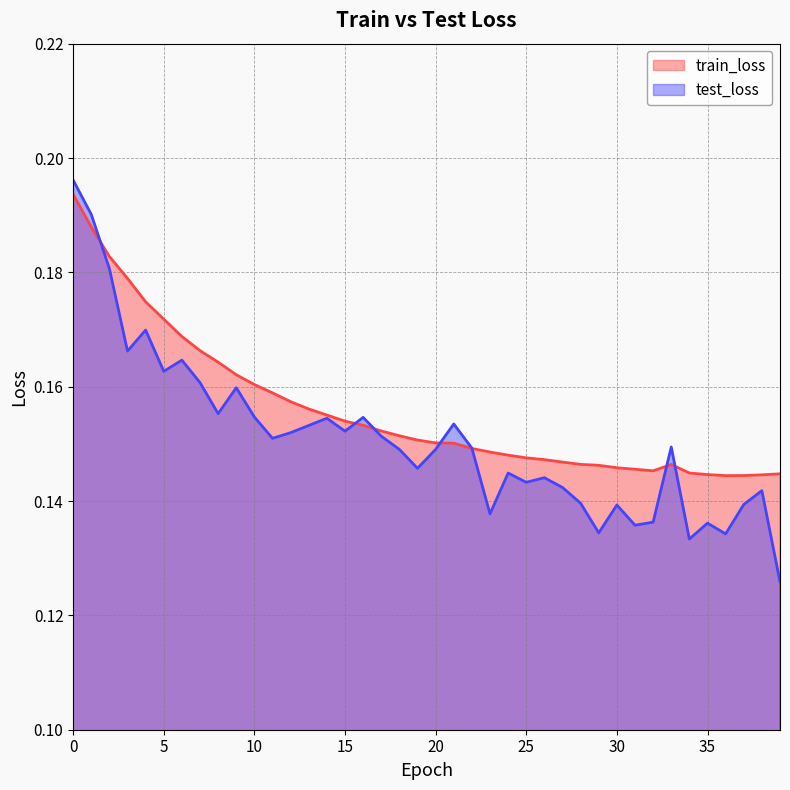

Reading right to left, transcribe all the data shown in this chart.

train_loss: 0.1	0.1	0.1	0.1	0.1	0.1	0.1	0.1	0.1	0.1	0.1	0.1	0.1	0.1	0.1	0.1	0.1	0.1	0.2	0.2	0.2	0.2	0.2	0.2	0.2	0.2	0.2	0.2	0.2	0.2	0.2	0.2	0.2	0.2	0.2	0.2	0.2	0.2	0.2	0.2
test_loss: 0.1	0.1	0.1	0.1	0.1	0.1	0.1	0.1	0.1	0.1	0.1	0.1	0.1	0.1	0.1	0.1	0.1	0.1	0.2	0.1	0.1	0.1	0.2	0.2	0.2	0.2	0.2	0.2	0.2	0.2	0.2	0.2	0.2	0.2	0.2	0.2	0.2	0.2	0.2	0.2